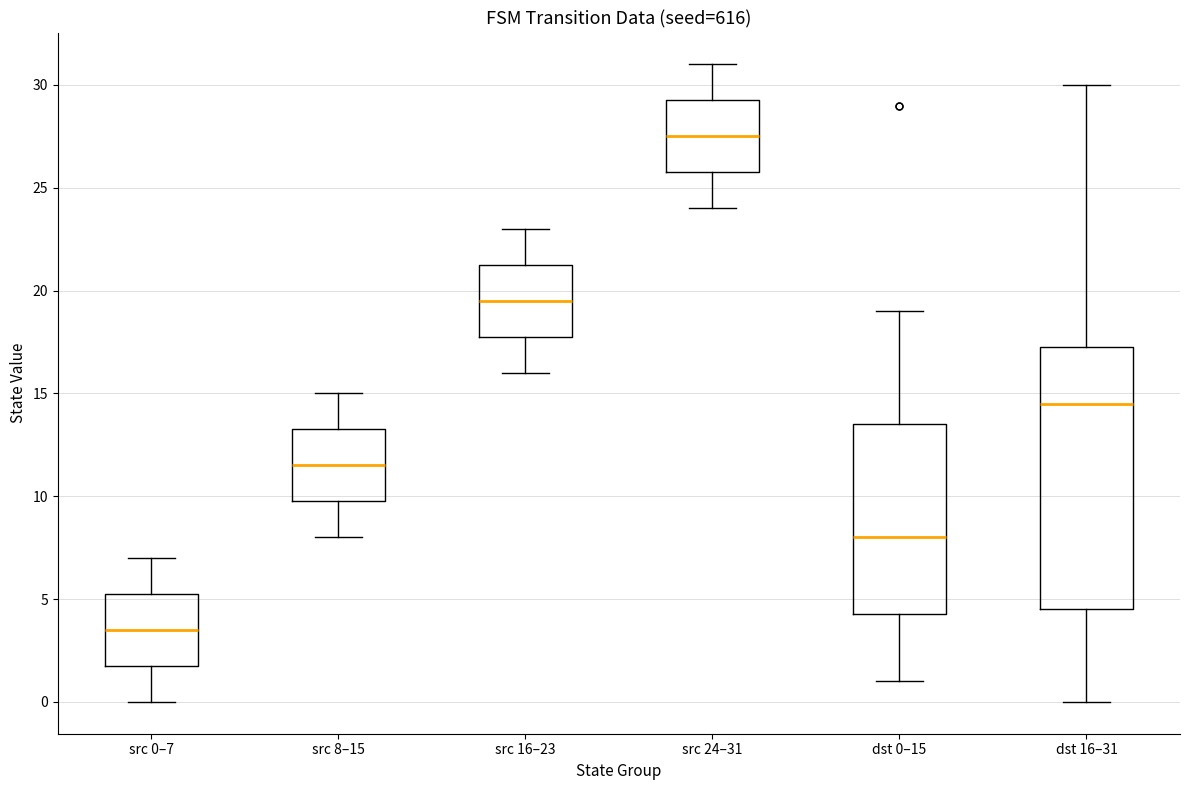

Reading left to right, transcribe this box plot: for each box, give where its median line is, the range the box spans, and where its two whiskers end, as read against the y-axis. The values are not printed on the chart, so give them approximately, as read against the axis.

src 0–7: median 3.5, box 2.0 to 5.5, whiskers 0.0 to 7.0
src 8–15: median 11.5, box 10.0 to 13.5, whiskers 8.0 to 15.0
src 16–23: median 19.5, box 18.0 to 21.5, whiskers 16.0 to 23.0
src 24–31: median 27.5, box 26.0 to 29.5, whiskers 24.0 to 31.0
dst 0–15: median 8.0, box 4.5 to 13.5, whiskers 1.0 to 19.0
dst 16–31: median 14.5, box 4.5 to 17.5, whiskers 0.0 to 30.0